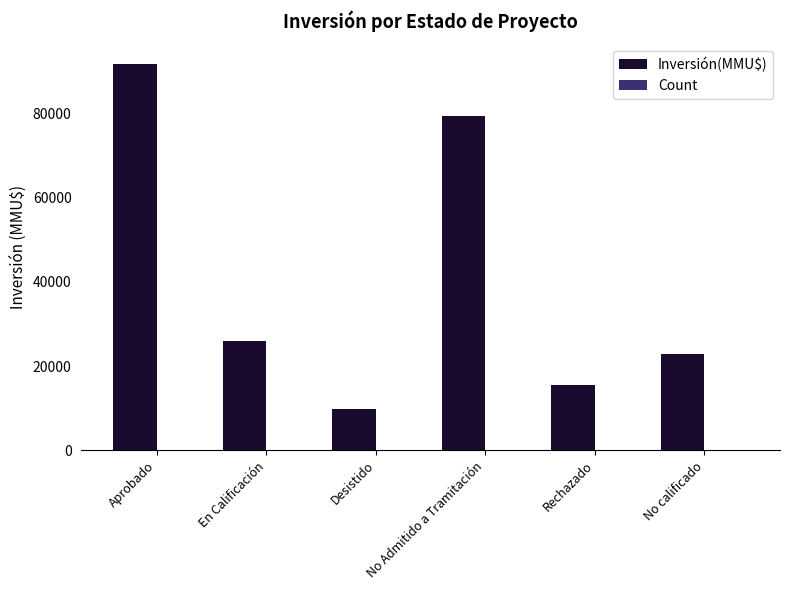

At which category is the sum across all series the highest?

Aprobado